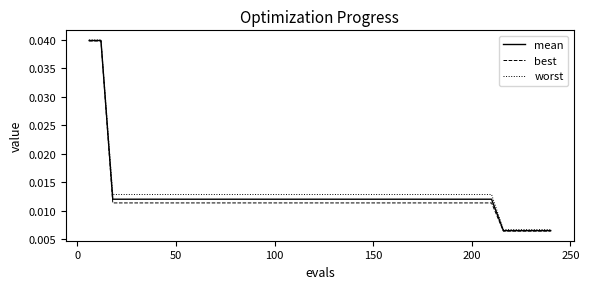

Which series has the widest spread of values?

best